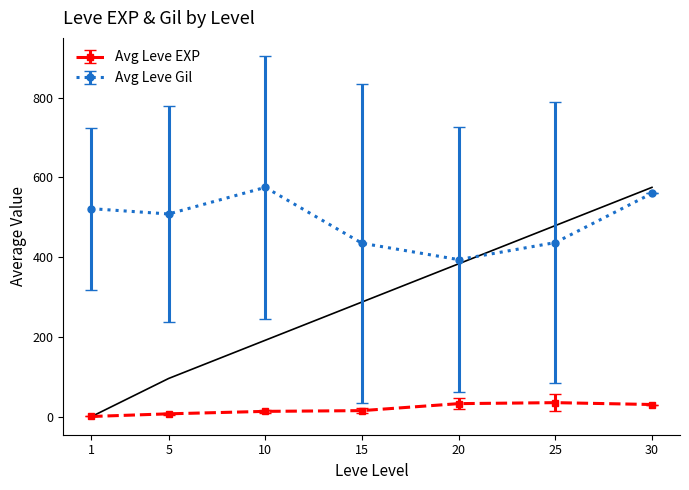

True or false: Avg Leve EXP and Avg Leve Gil cross at least once.

False